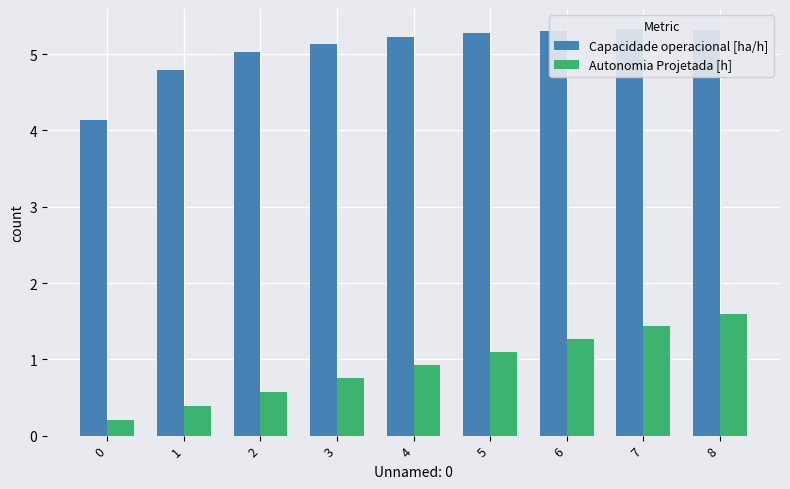

What are all the series names shown in the legend?

Capacidade operacional [ha/h], Autonomia Projetada [h]